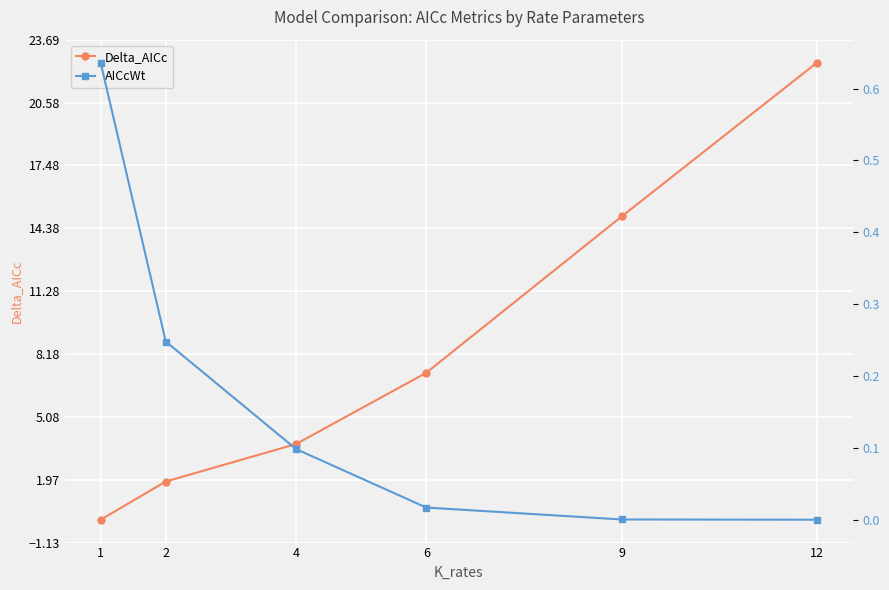

How many lines are shown in the chart?

2